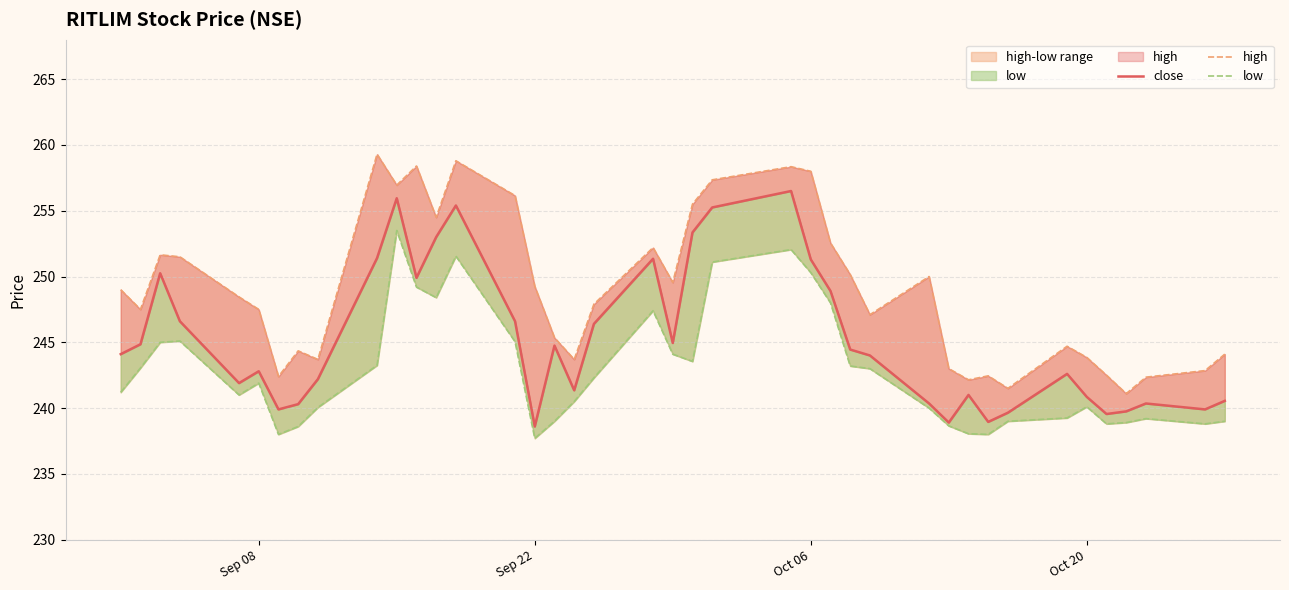

What is the difference between the maximum and second lowest values in the low series?

15.5